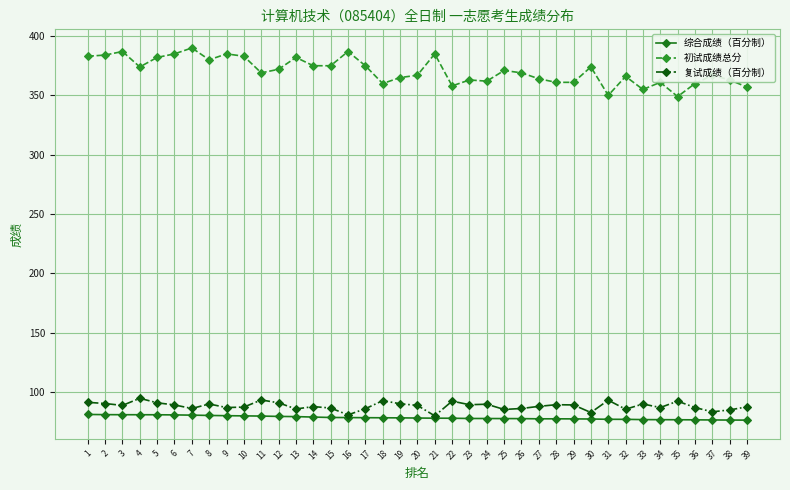

Rank the series at 18 from highest to lowest value.

初试成绩总分, 复试成绩（百分制）, 综合成绩（百分制）